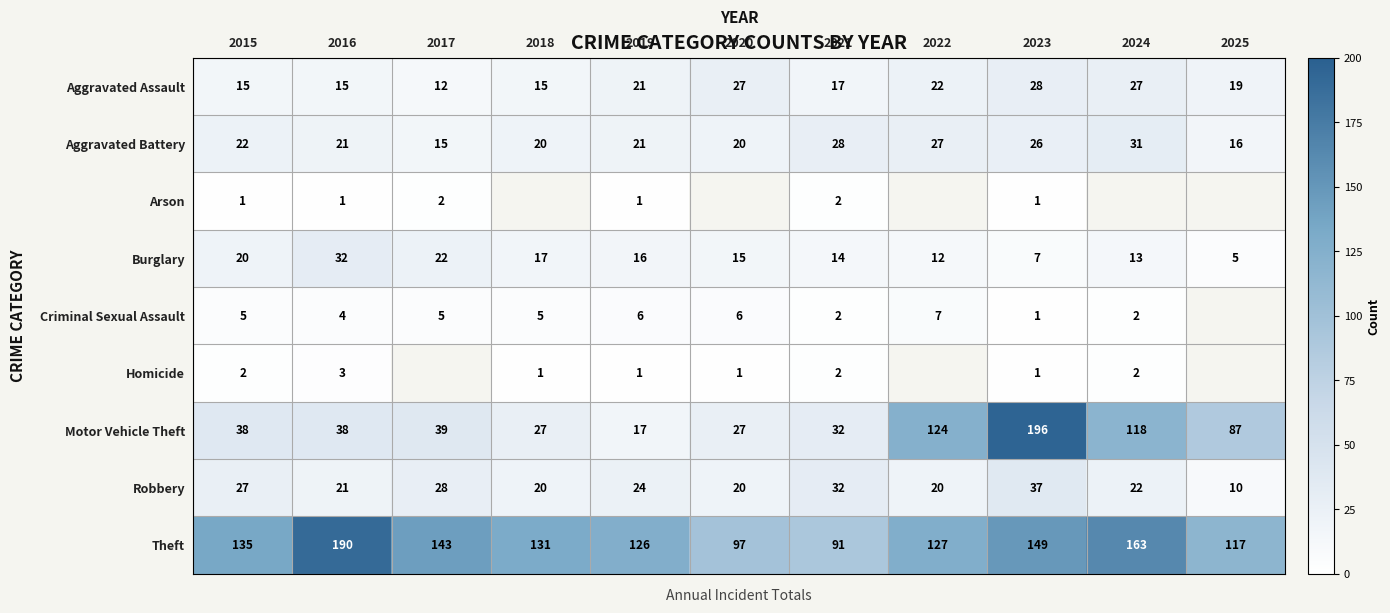

What is the difference between the highest and lowest values at 2016?

189